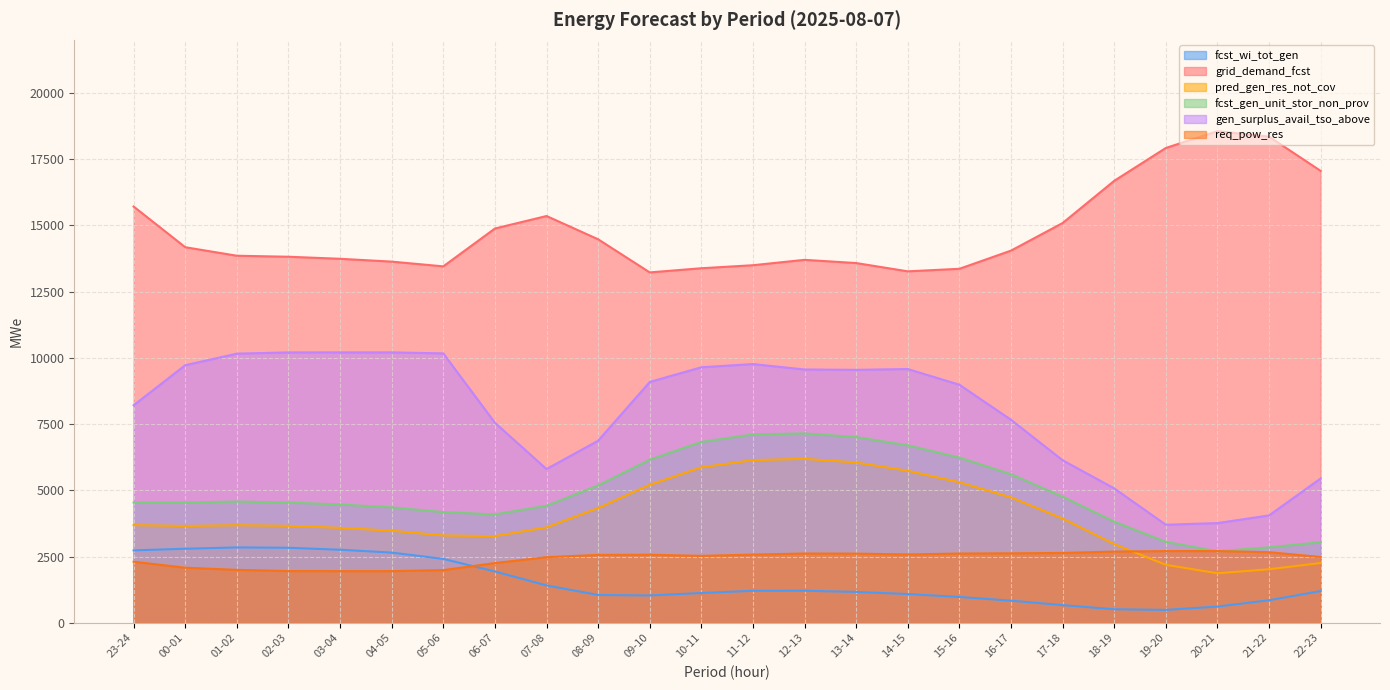

Which has a higher value, 23-24 or 10-11?

23-24